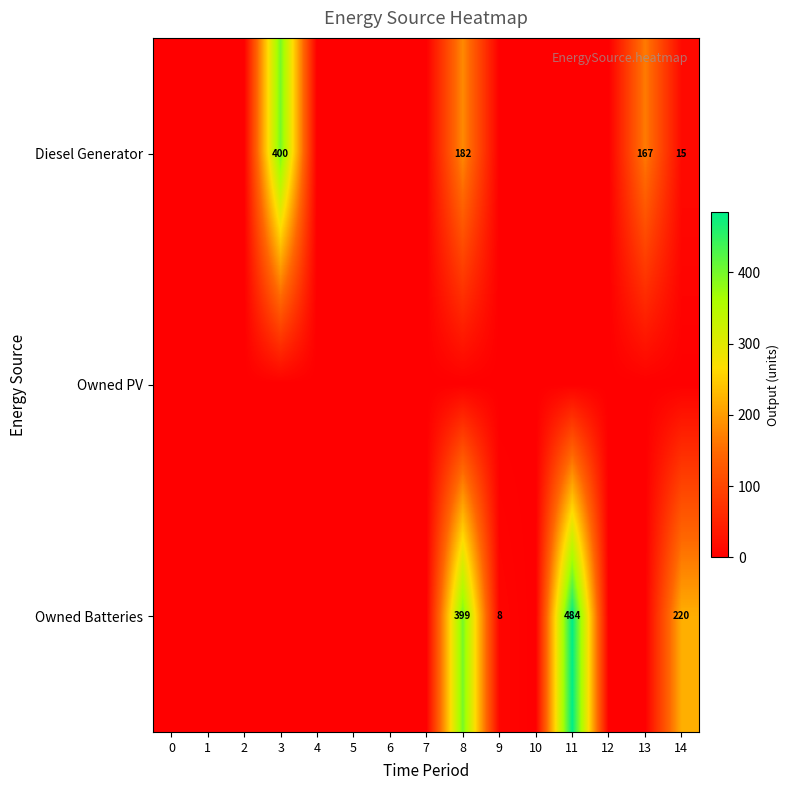

How many data points in Diesel Generator are above 0?

4